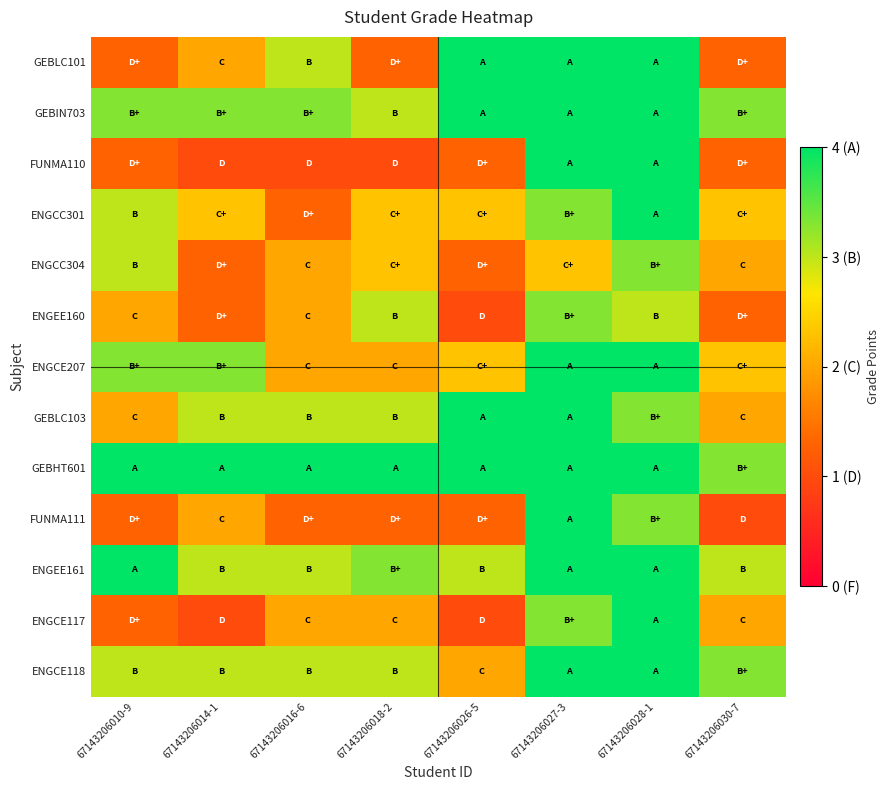

What is the spread (max minus min) of values at 67143206010-9?

2.7